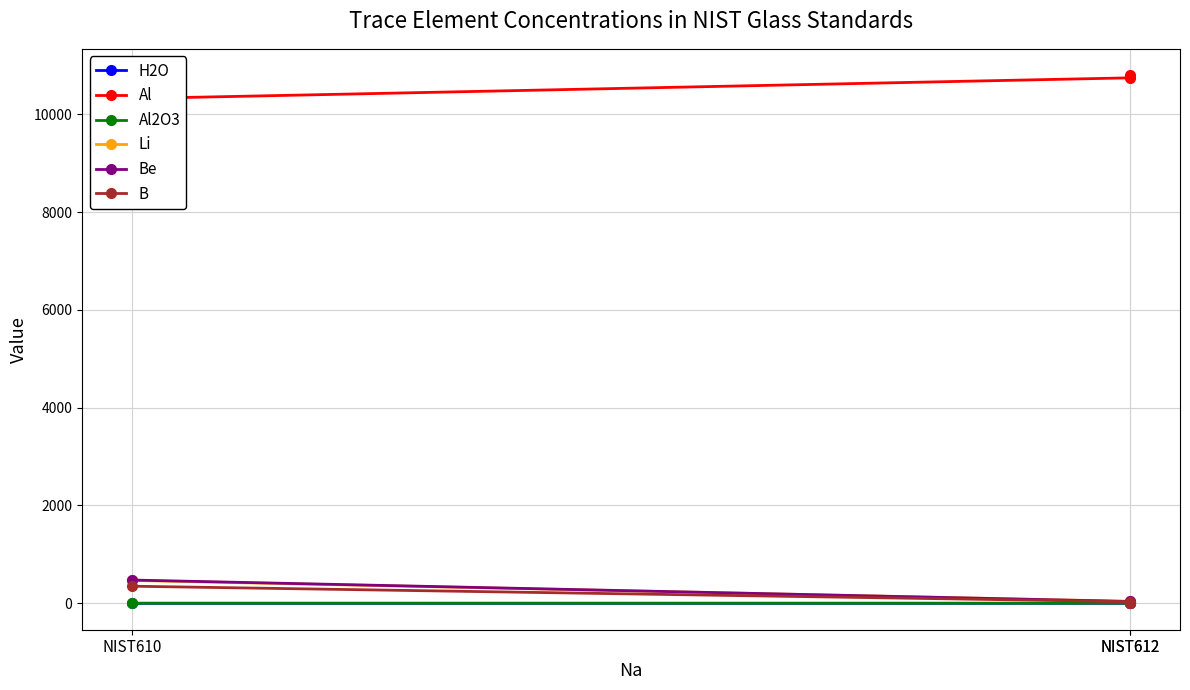

The value of Al2O3 at NIST612 is 0.7. True or false?

False